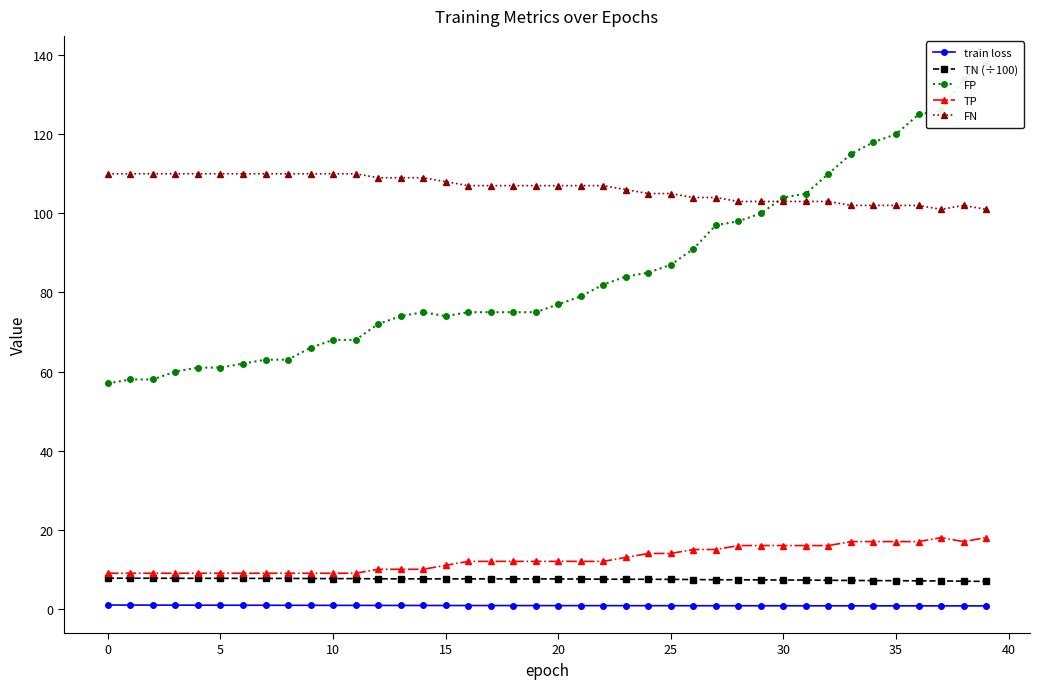

True or false: TP has a value of 11.0 at 32.

False